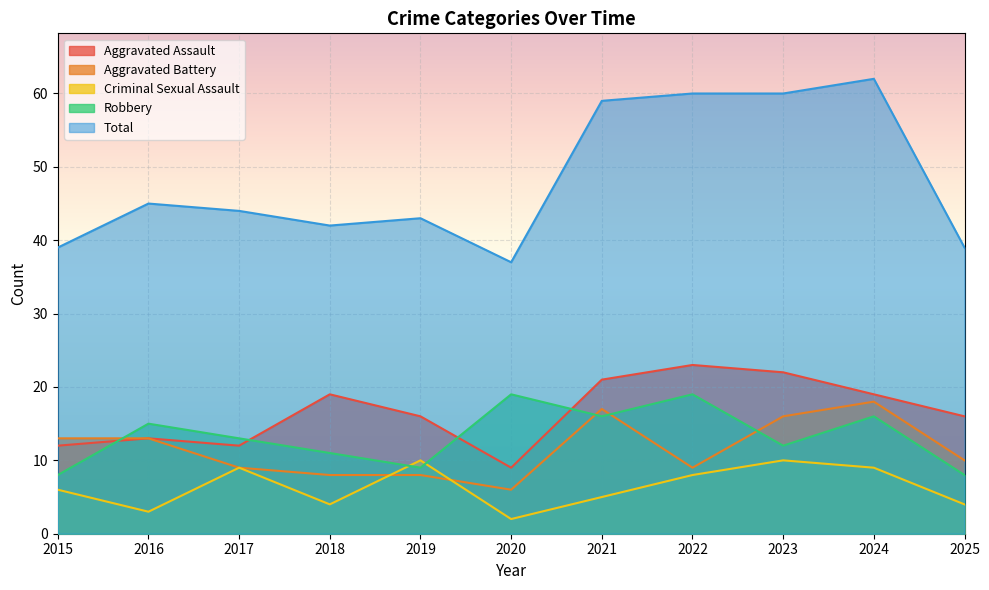

True or false: Aggravated Battery has a value of 8 at 2018.

True